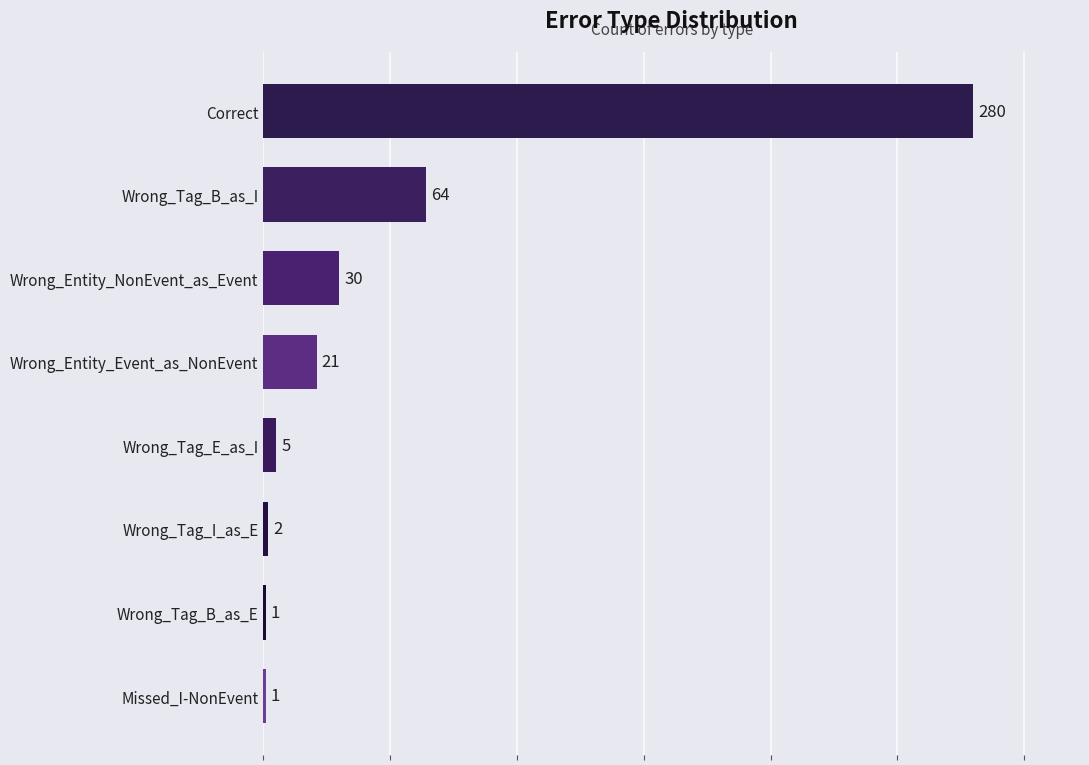

Reading bottom to top, list all the values displayed in this chart.

1	1	2	5	21	30	64	280